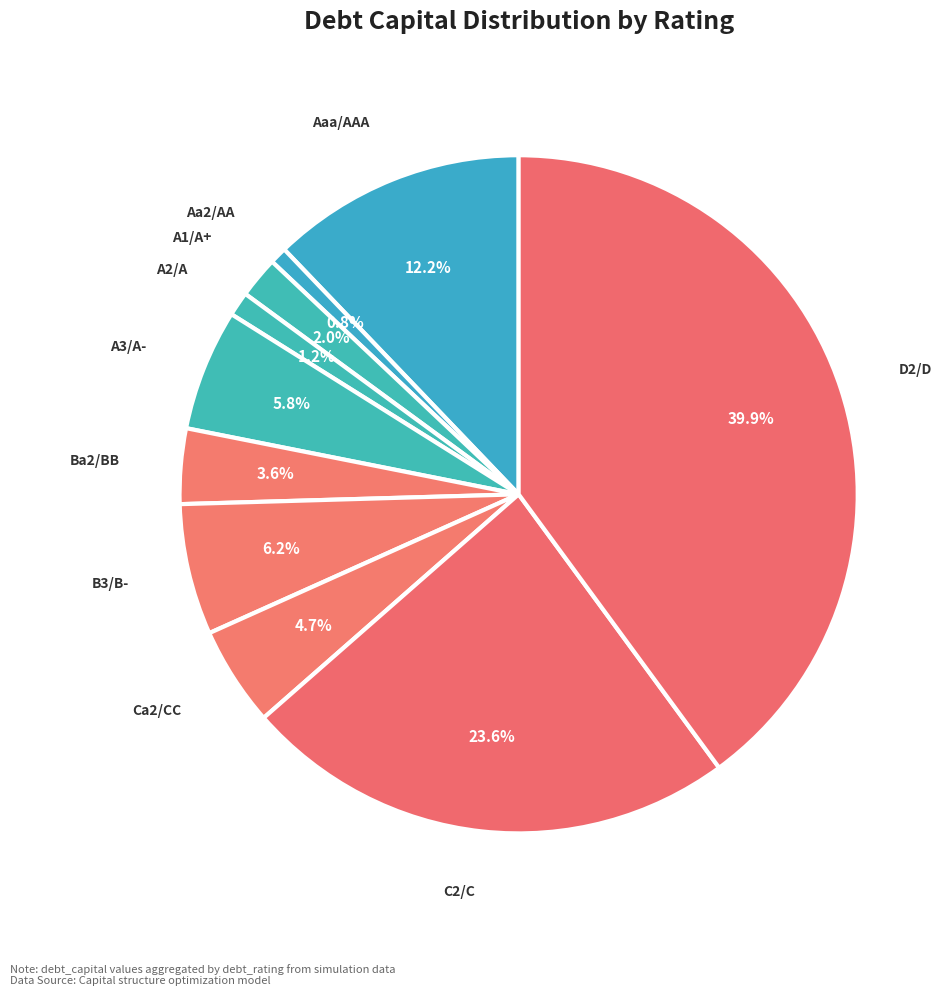

To the nearest percent, what percentage of the pie is A3/A-?

6%